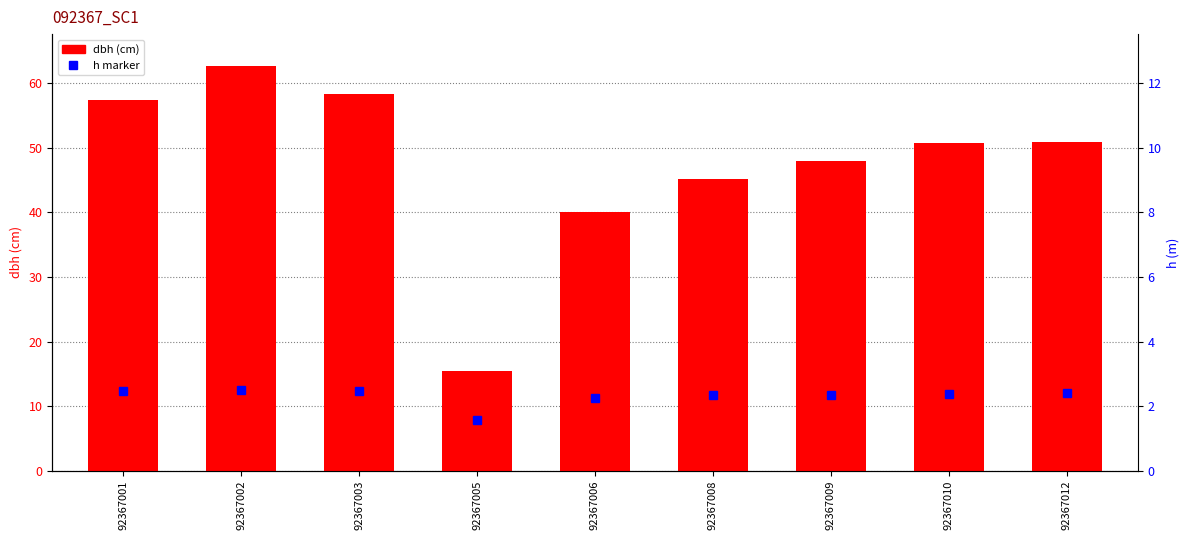

Is it true that the value at 92367010 is 12.1?

False